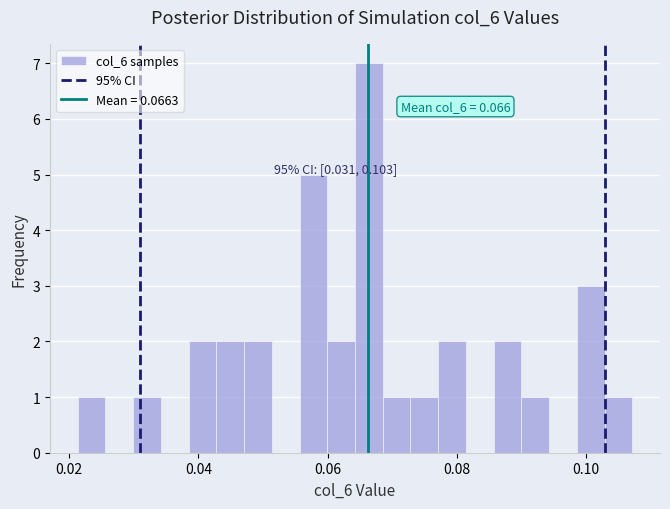

Around what value on the x-axis is the tallest bar? Give the approximate position of its centre, as read against the axis.

0.066